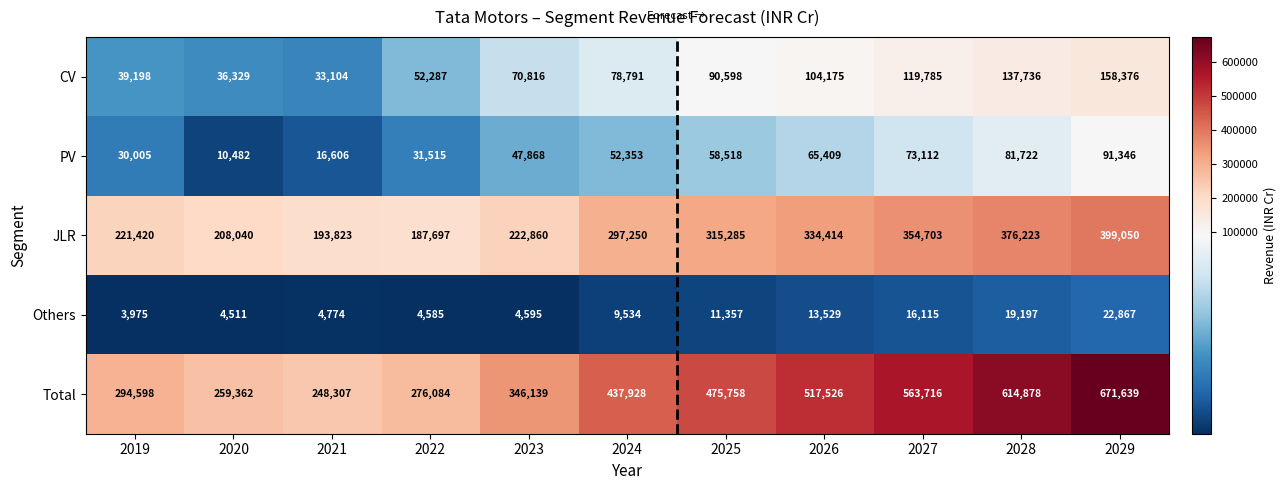

Between 2025 and 2027, which series saw the biggest shift?

Total